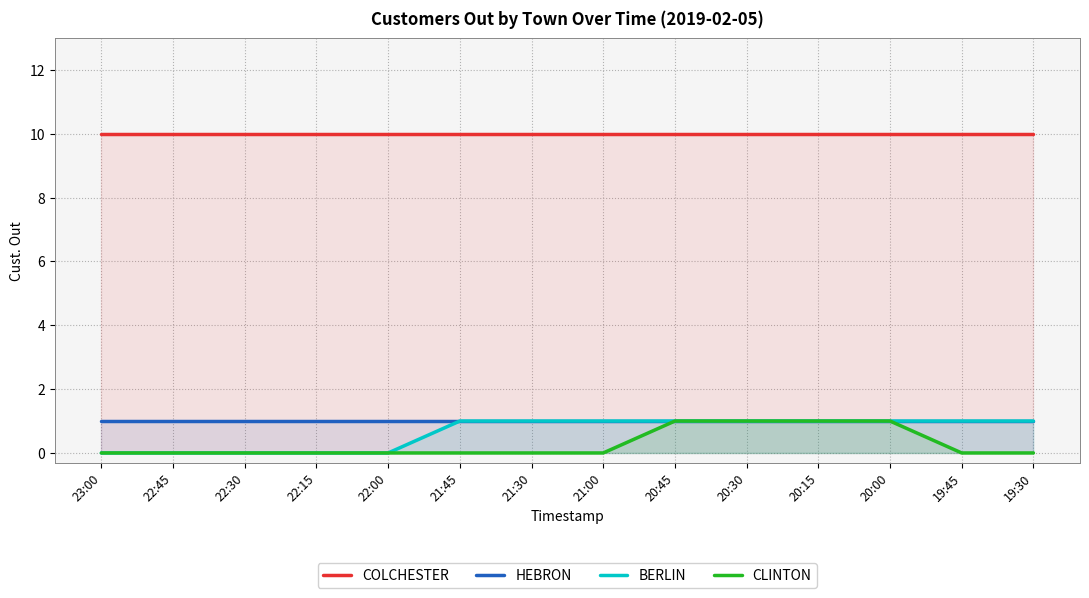

At which label is COLCHESTER closest to 10?

23:00